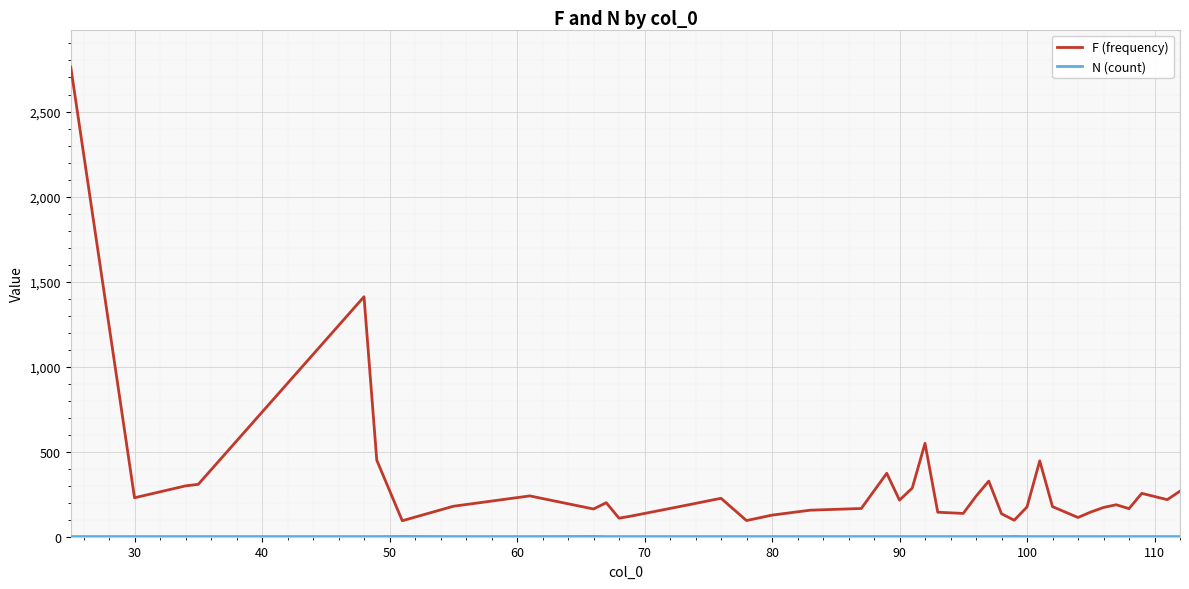

In F (frequency), how many points are higher than both neighbors (excluding endpoints)?

10